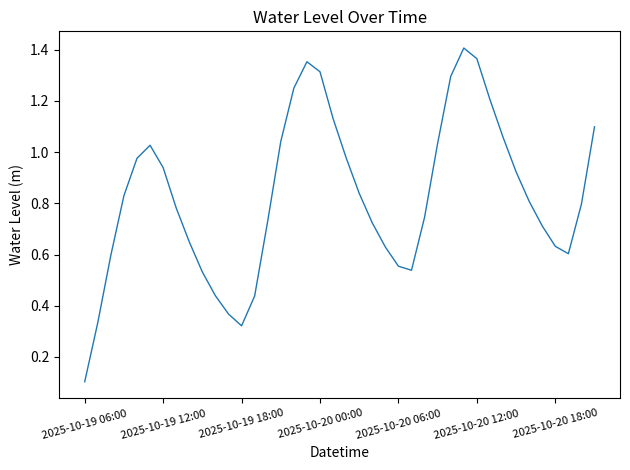

How many interior local valleys (lower than both neighbors) does the data have?

3